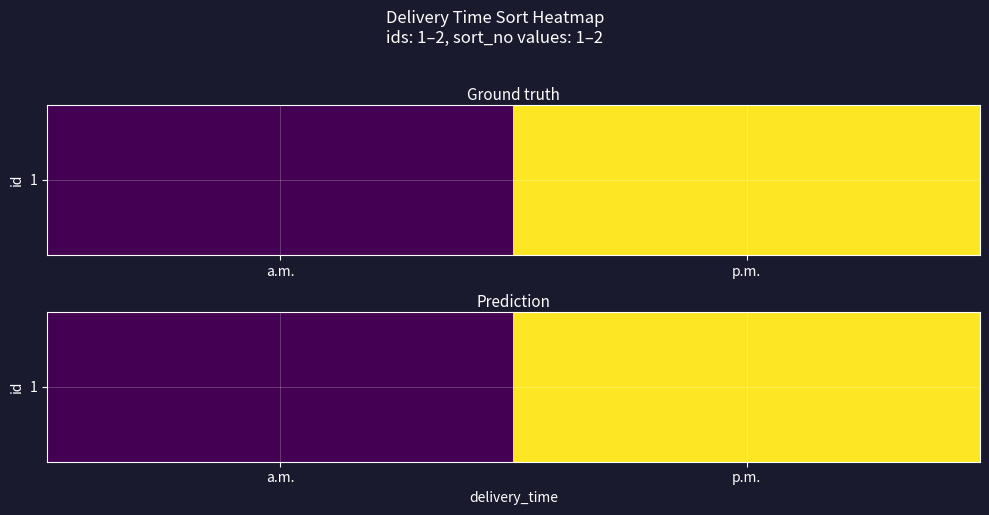

Approximately how many times larger is the value at p.m. compared to a.m.?

2.0